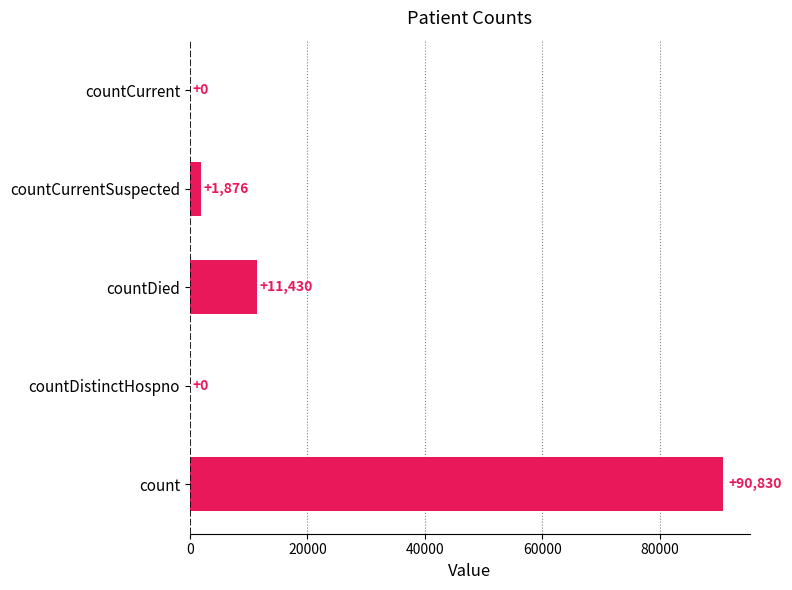

Between count and countCurrentSuspected, which is larger?

count